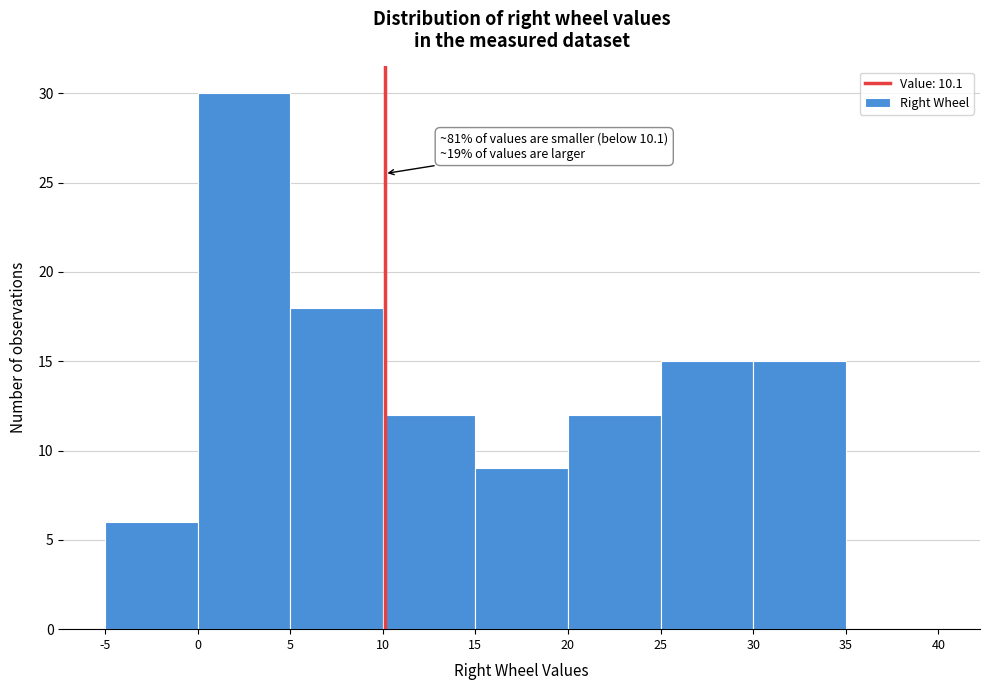

Over which range of the x-axis is the bar tallest?

0 to 5